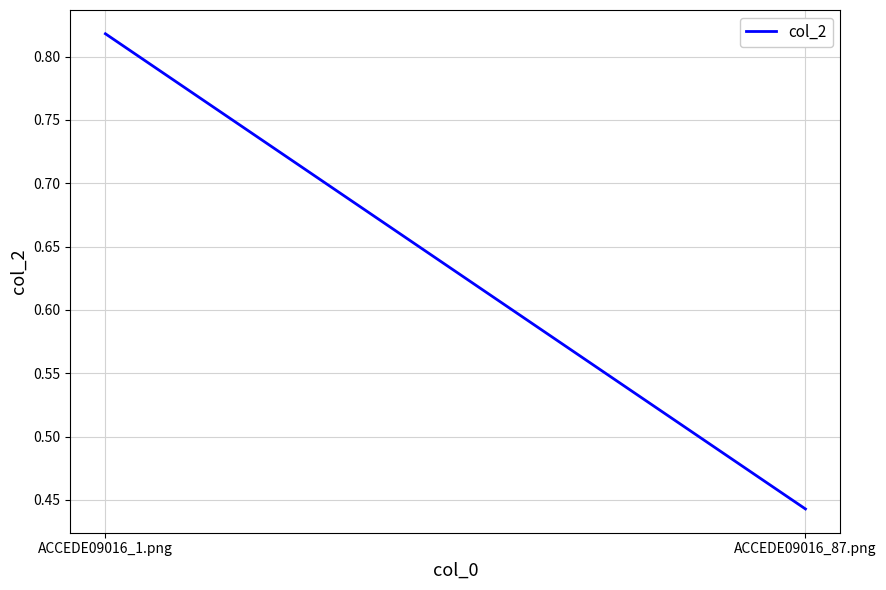

At which category does the chart reach its peak across all series?

ACCEDE09016_1.png